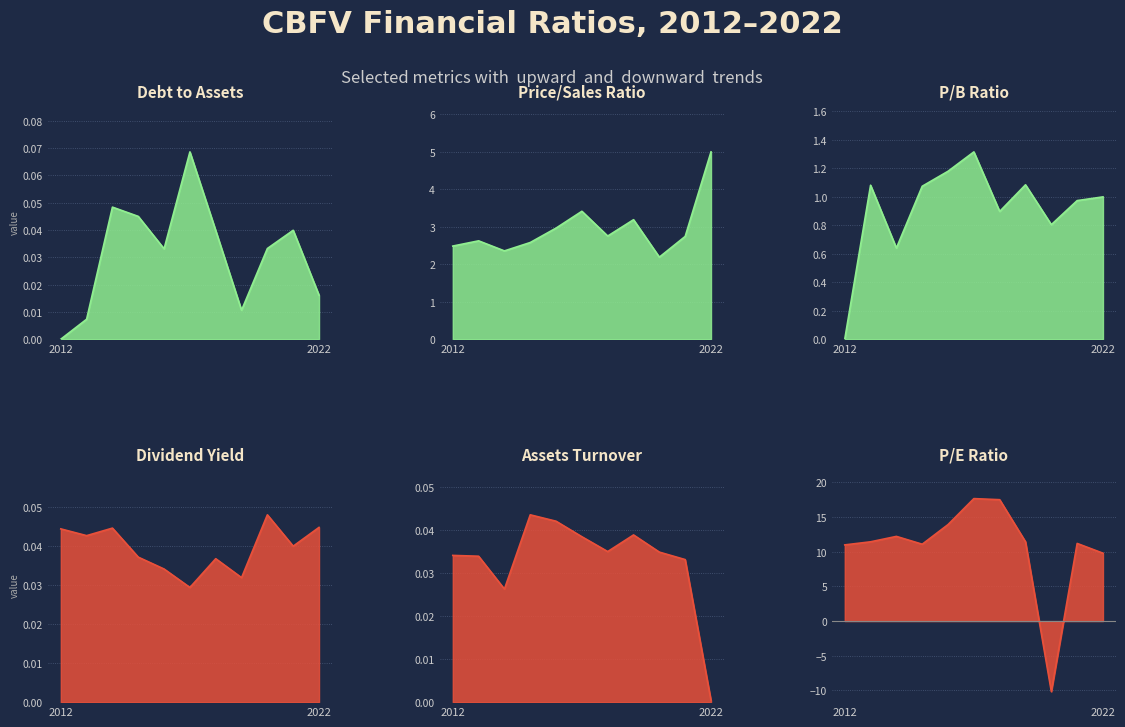

How many intersections are there between dividendYield and AssetsTurnover?

4